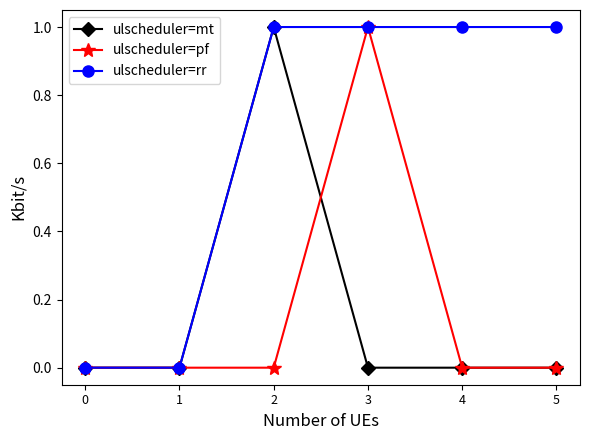

Which series has the largest total across all categories?

ulscheduler=rr